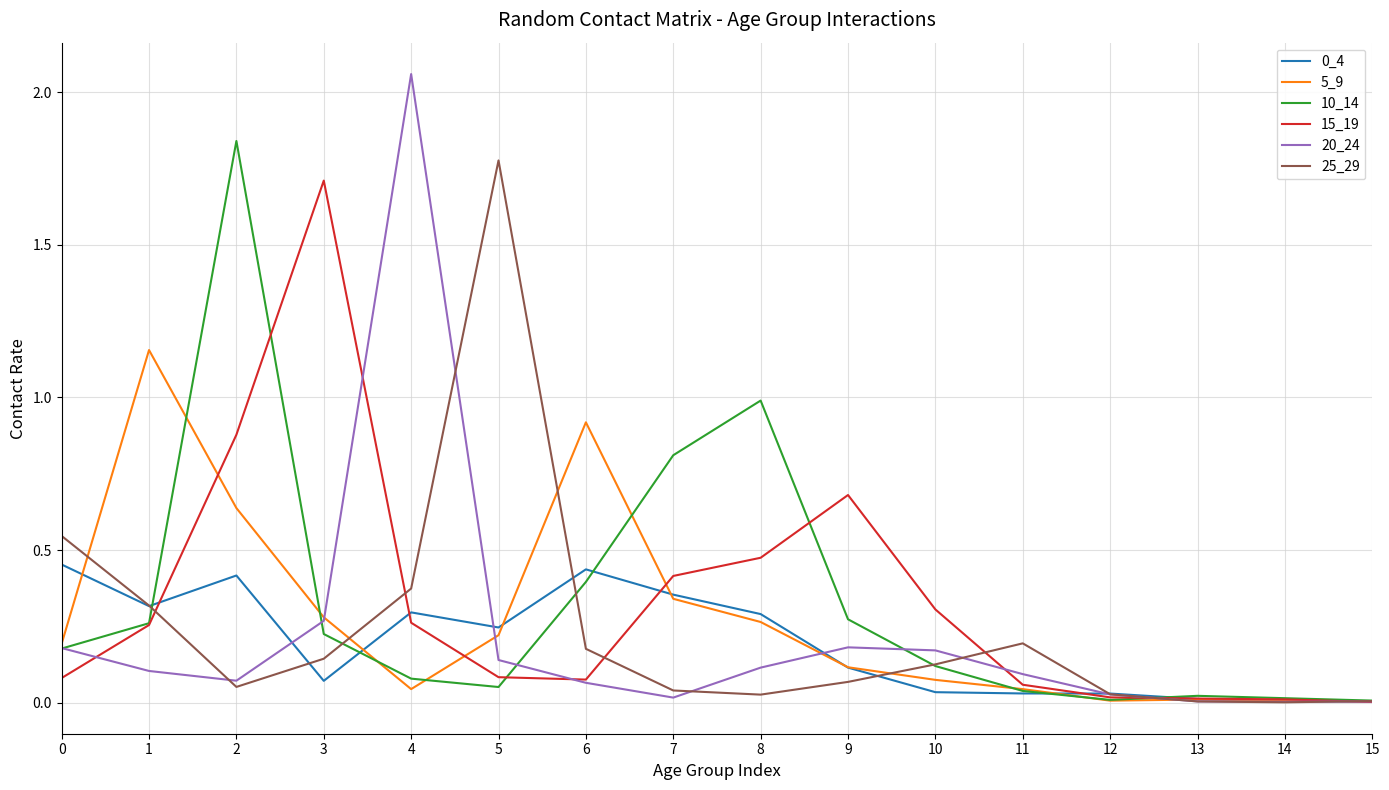

The value of 20_24 at 5 is 0.1. True or false?

True